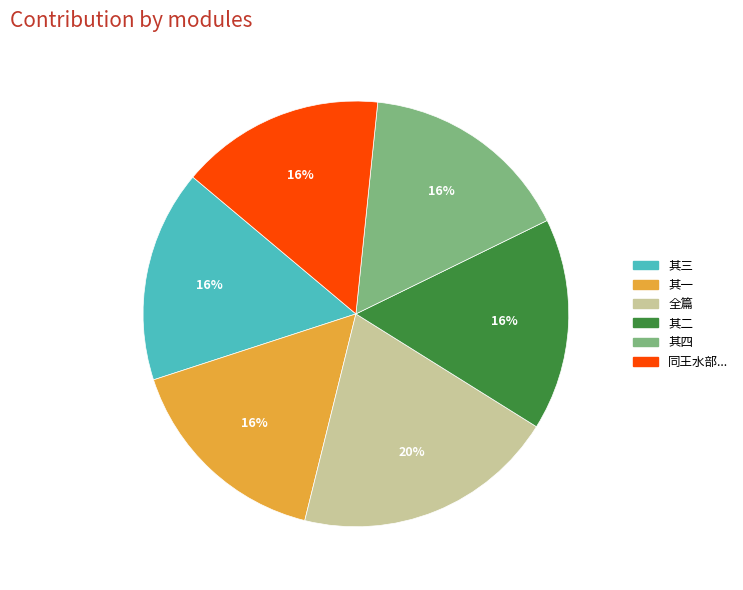

Is there a majority slice in this chart?

No